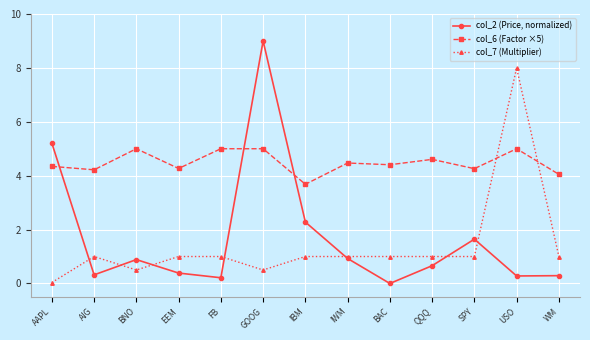

At which category does col_2 (Price, normalized) reach its first local valley?

AIG